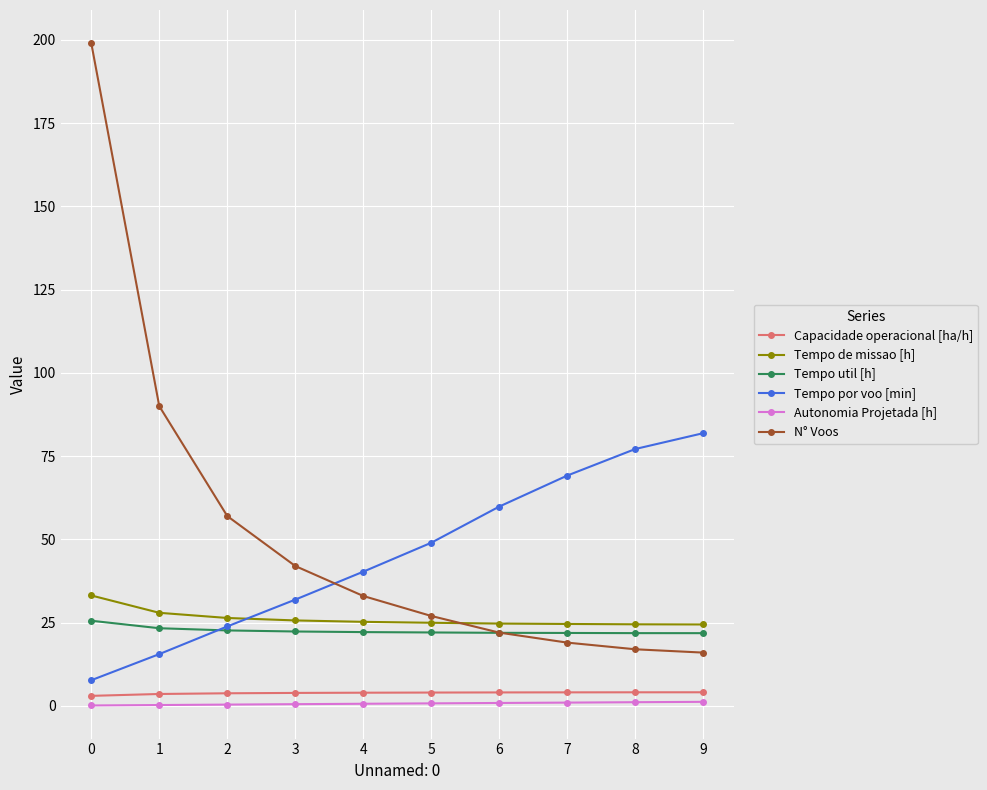

How many times do Tempo por voo [min] and Tempo util [h] cross each other?

1